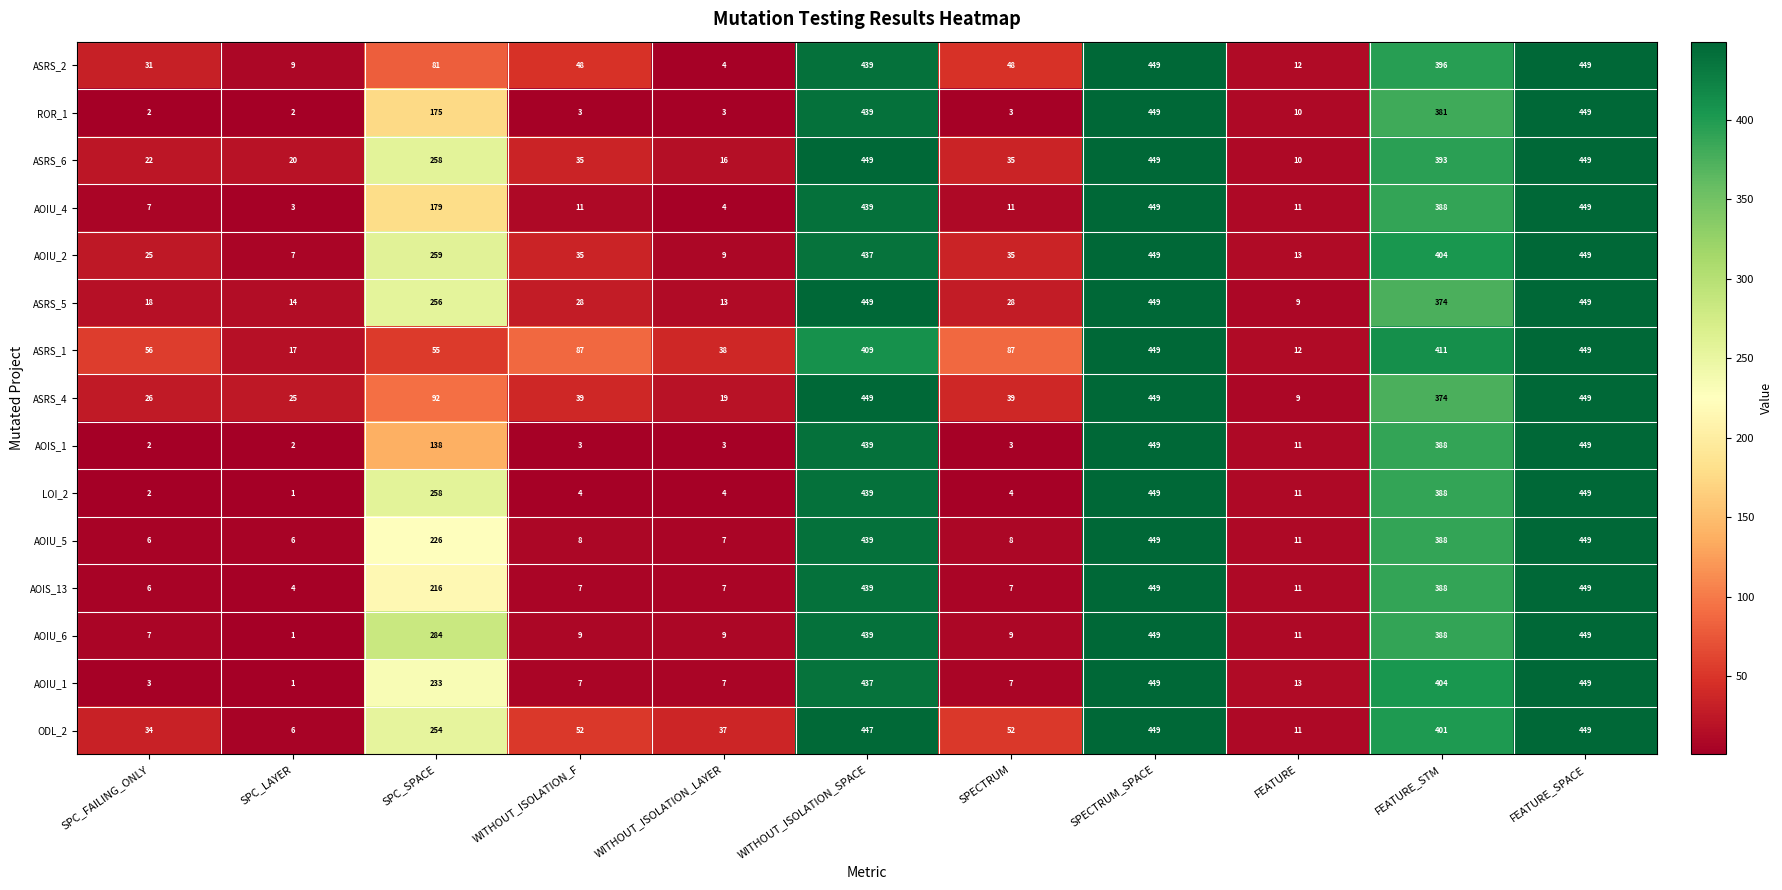

At how many categories does at least one series exceed 8?

11